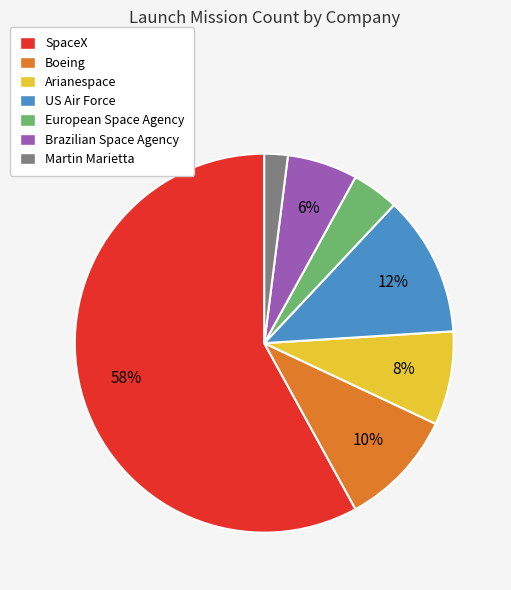

What percentage is the Martin Marietta slice, to the nearest percent?

2%